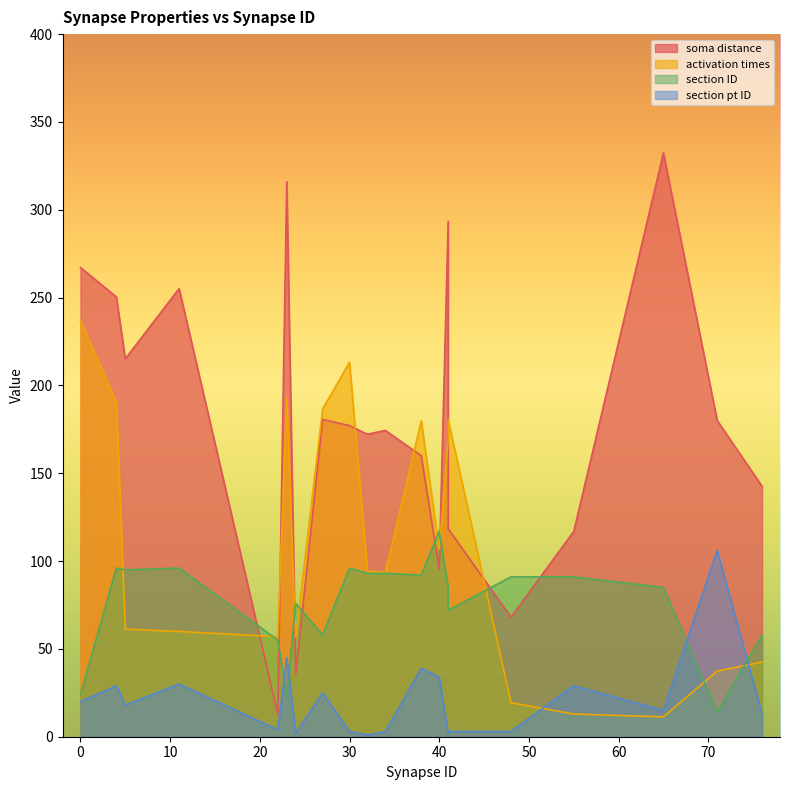

What are all the series names shown in the legend?

soma distance, activation times, section ID, section pt ID